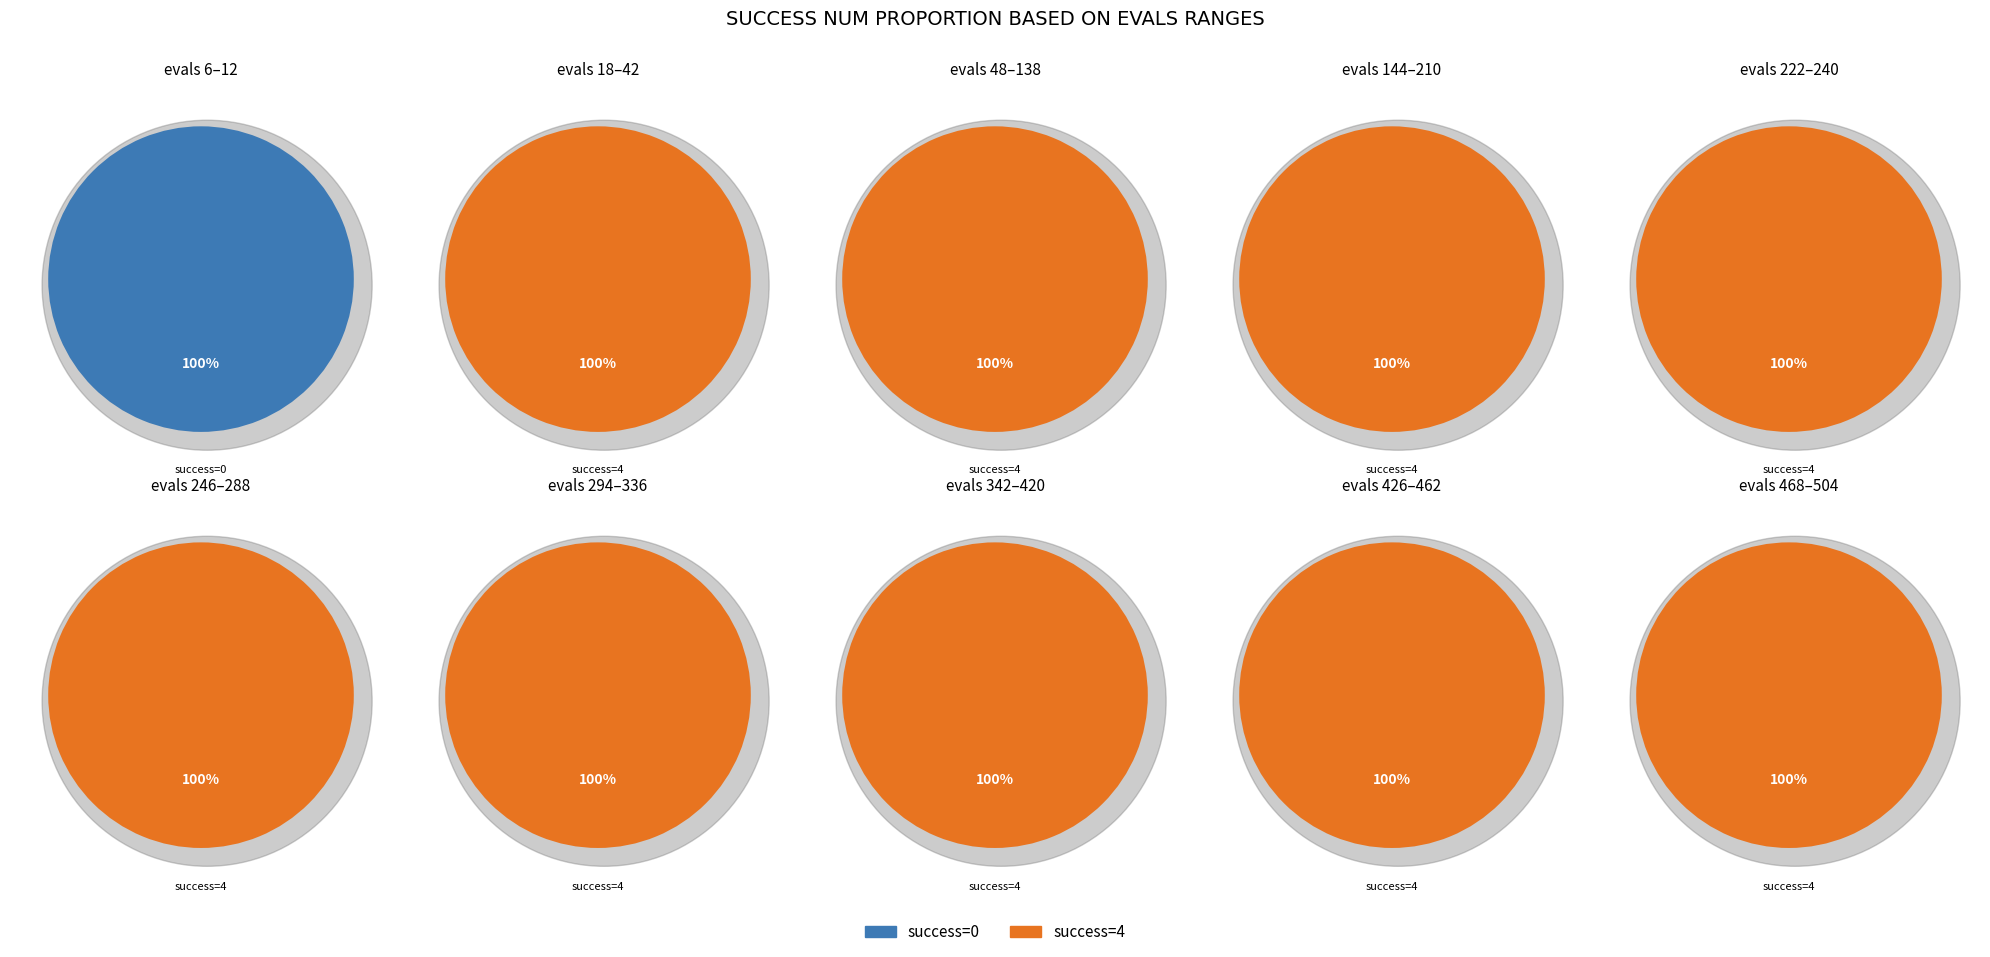

Between evals=144 and evals=222, which series saw the biggest shift?

success=0